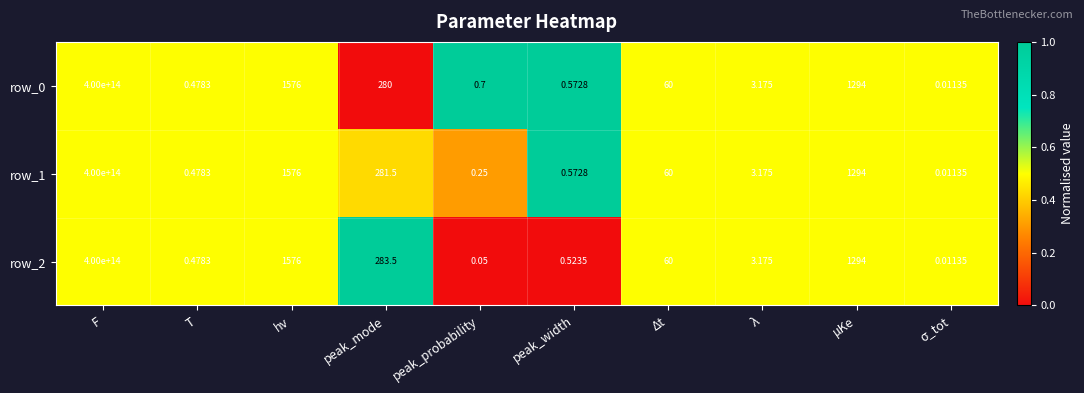

At which category is the sum across all series the highest?

F